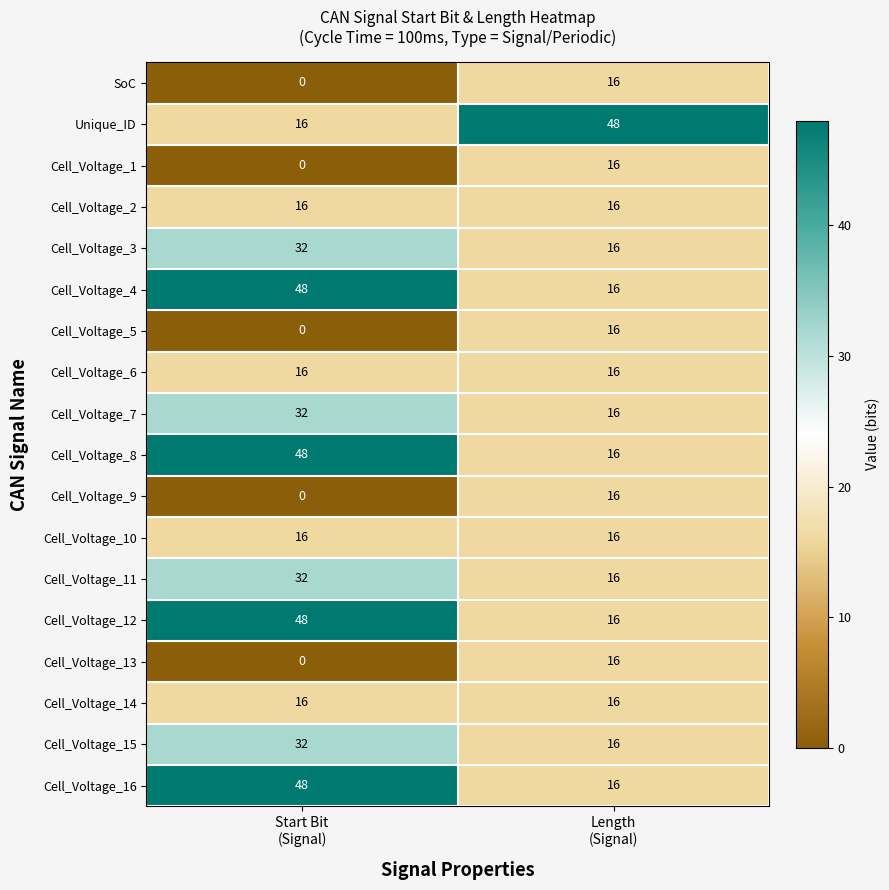

What is the greatest value displayed?

48